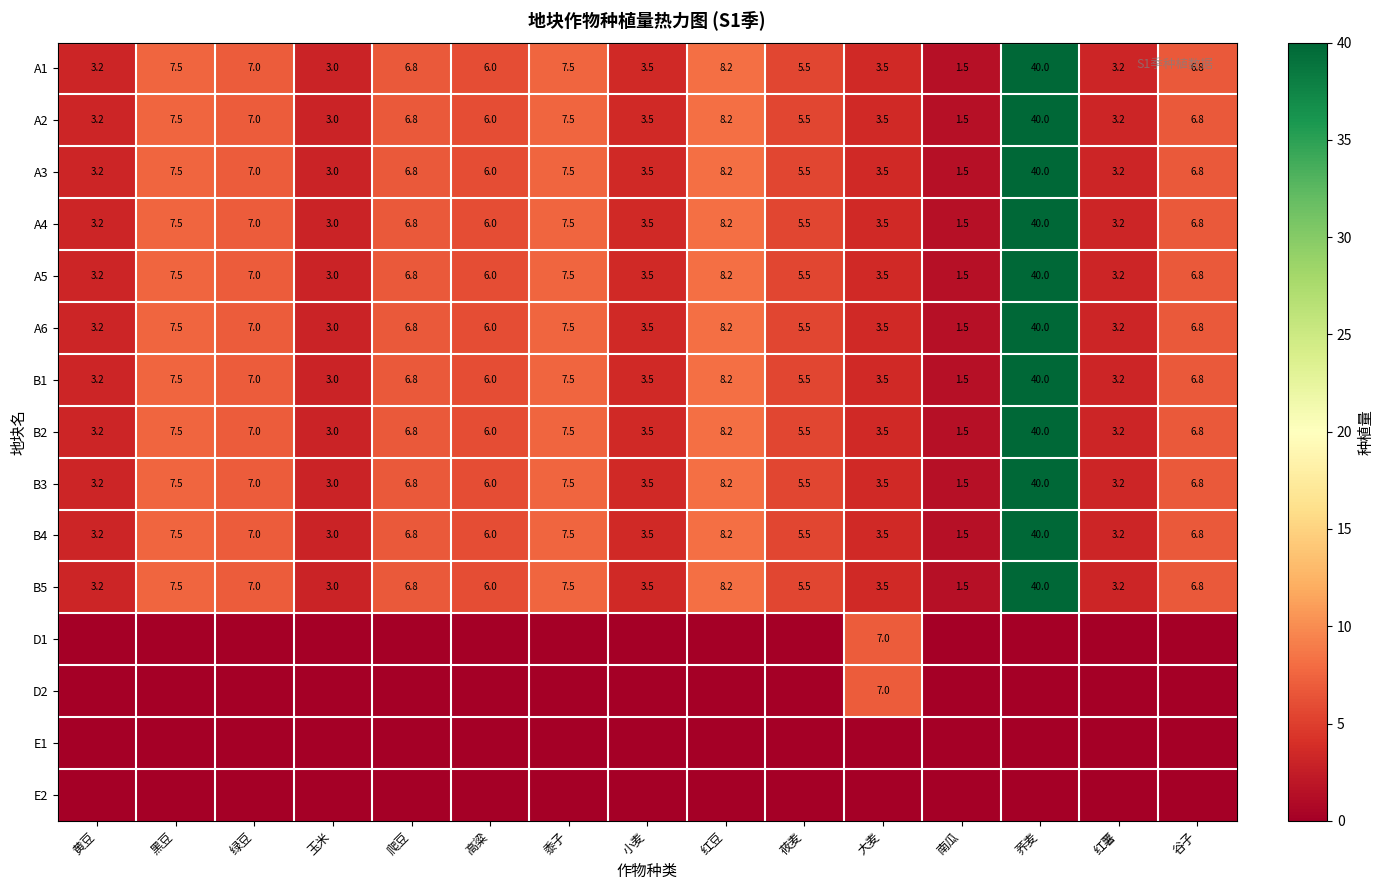

Is the value of B4 at 爬豆 greater than the value of A1 at 莜麦?

Yes